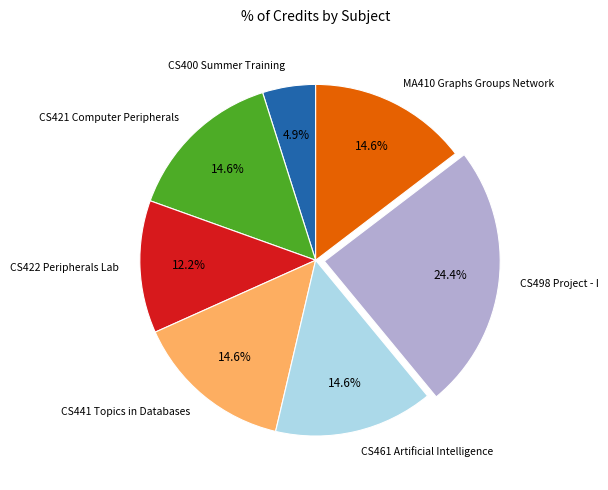

Which slice is the largest?

CS498 Project - I